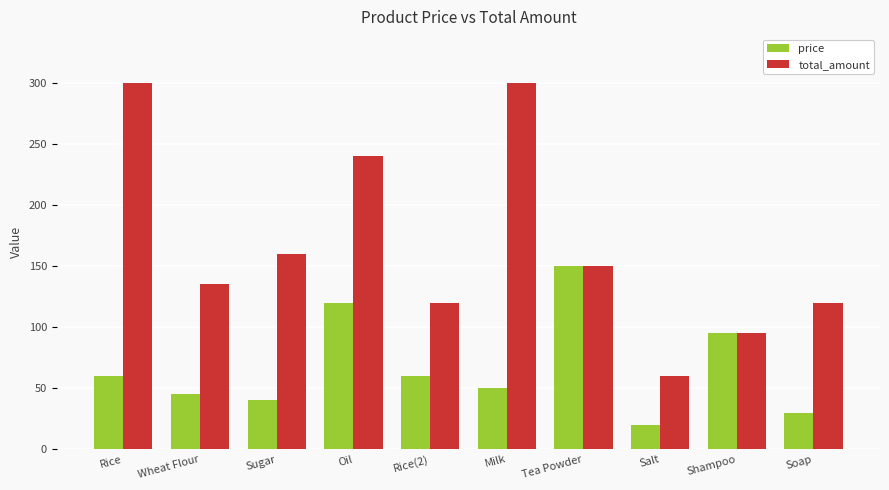

Is it true that total_amount equals 150 at Tea Powder?

True